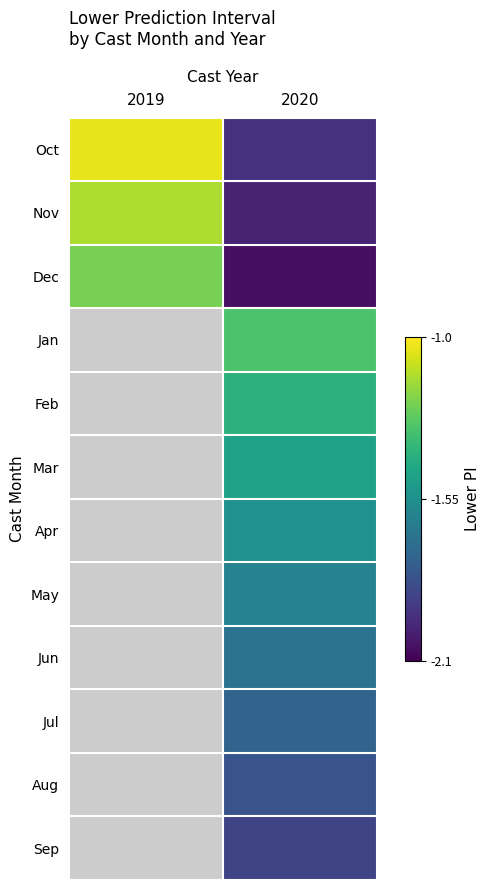

At which category does the chart reach its peak across all series?

2019